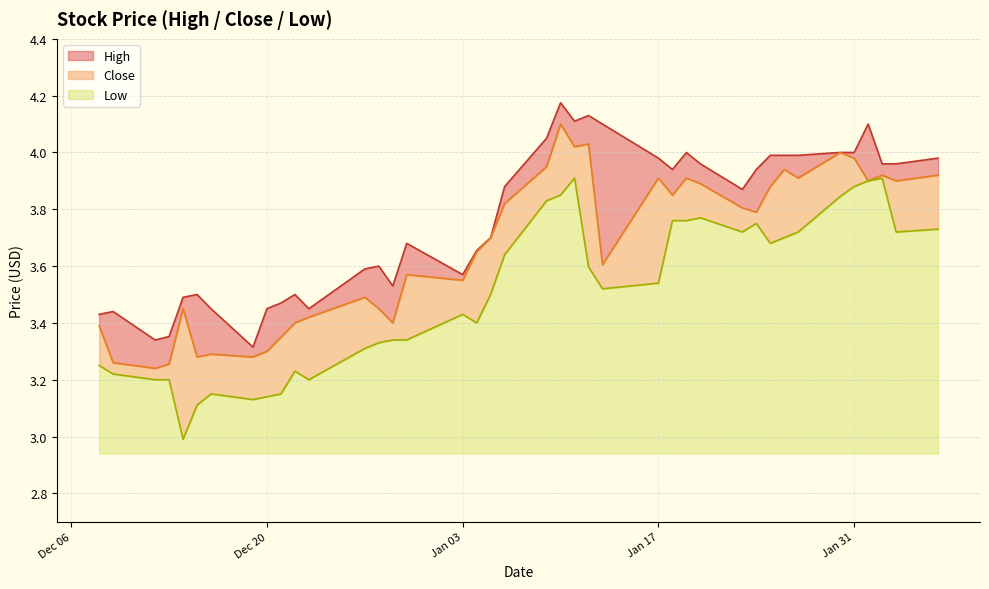

Does the chart have visible grid lines?

Yes